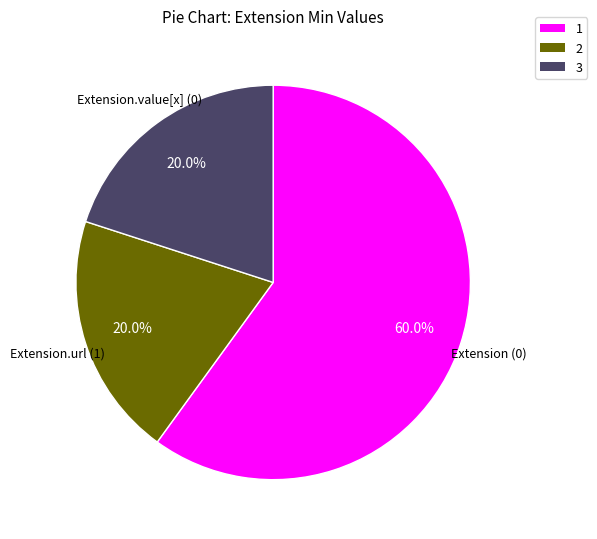

What percentage is NOT represented by 3?

80.0%